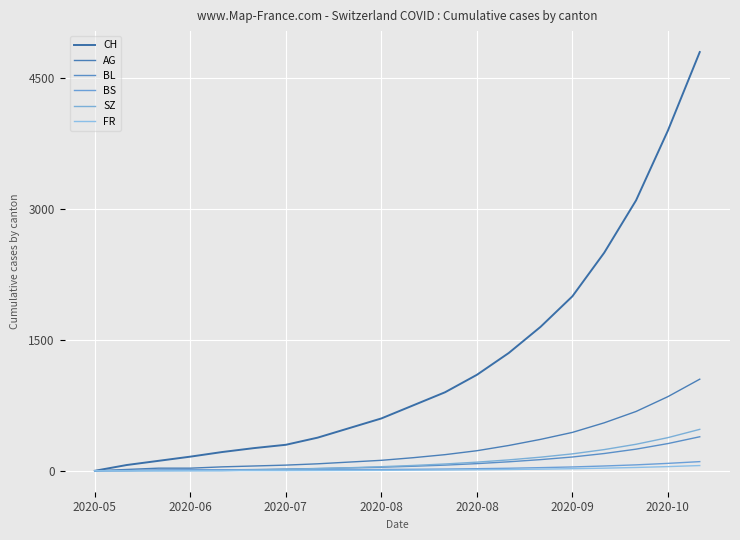

Does the chart have visible grid lines?

Yes